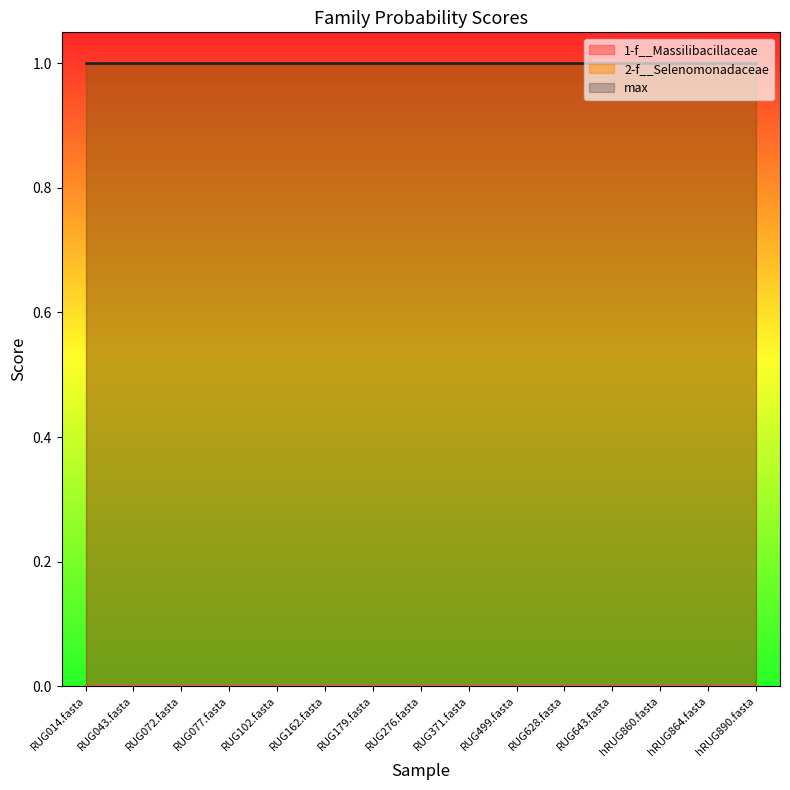

At which label does 2-f__Selenomonadaceae reach its minimum?

RUG014.fasta